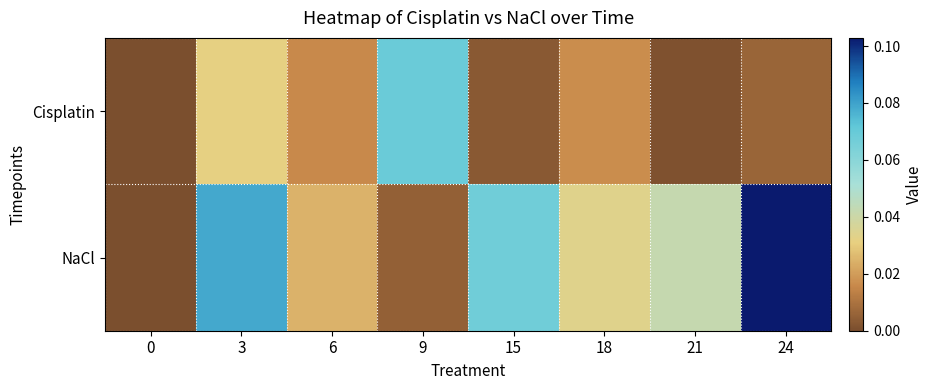

Between 3 and 18, which is larger?

3